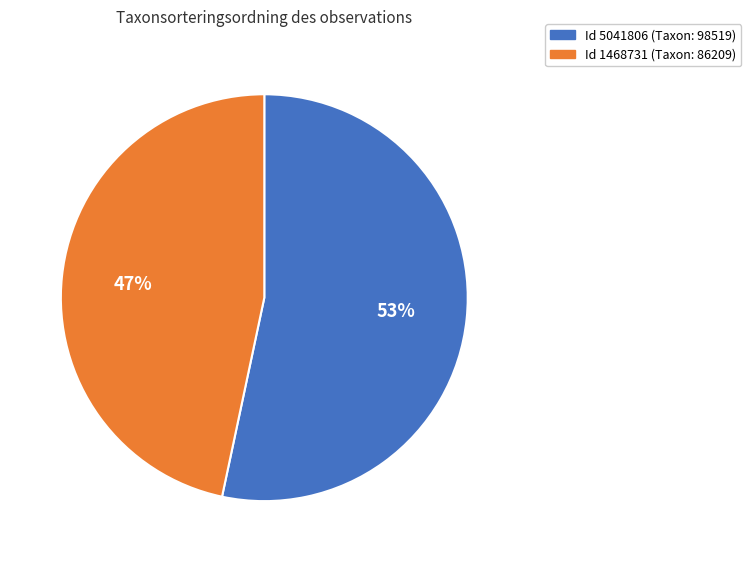

To the nearest percent, what is the average slice percentage?

50%